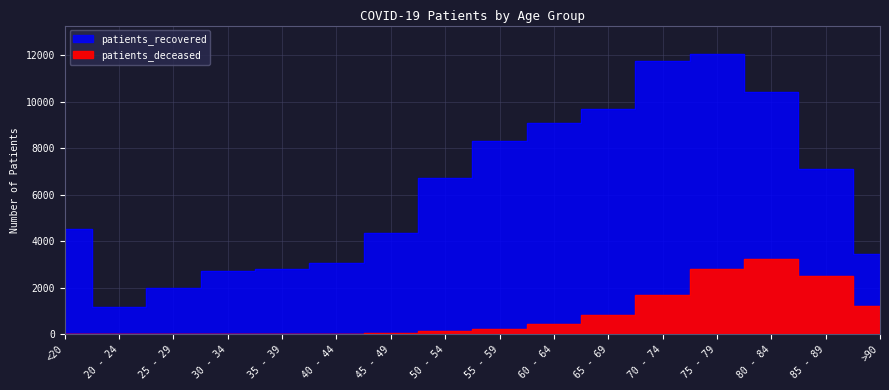

What is the average value of the patients_deceased series?

822